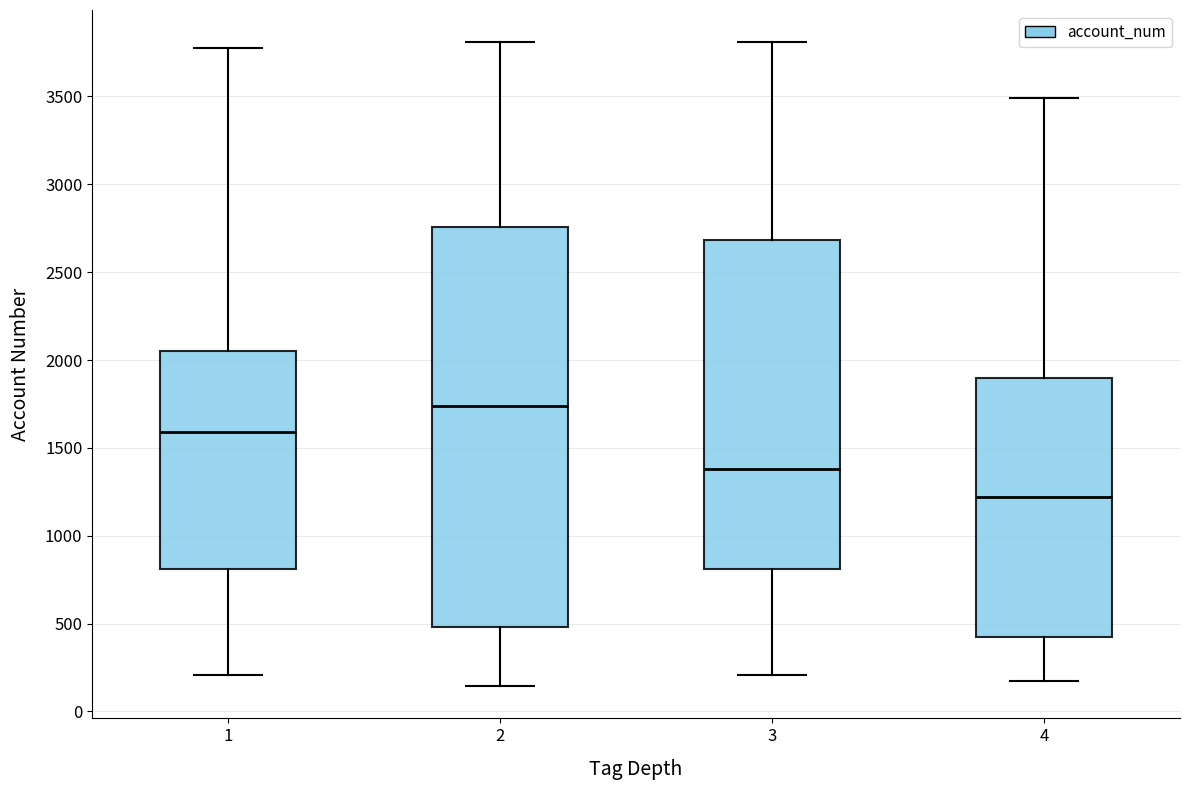

Where is the lower edge of the box at x = 1 on the y-axis? The values are not printed on the chart, so give them approximately, as read against the axis.

800